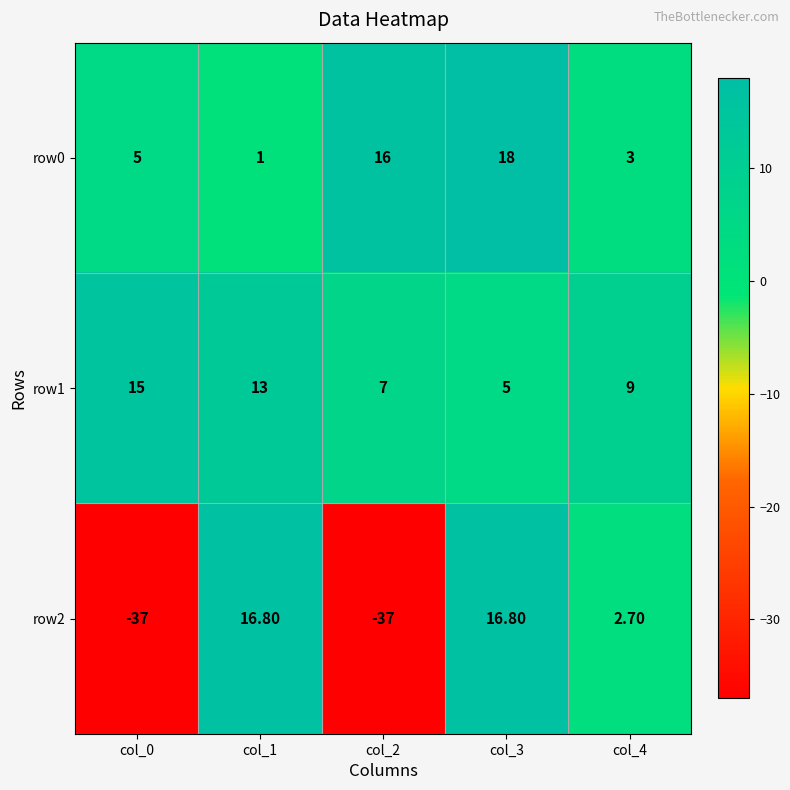

Between col_0 and col_4, which series saw the biggest shift?

row2